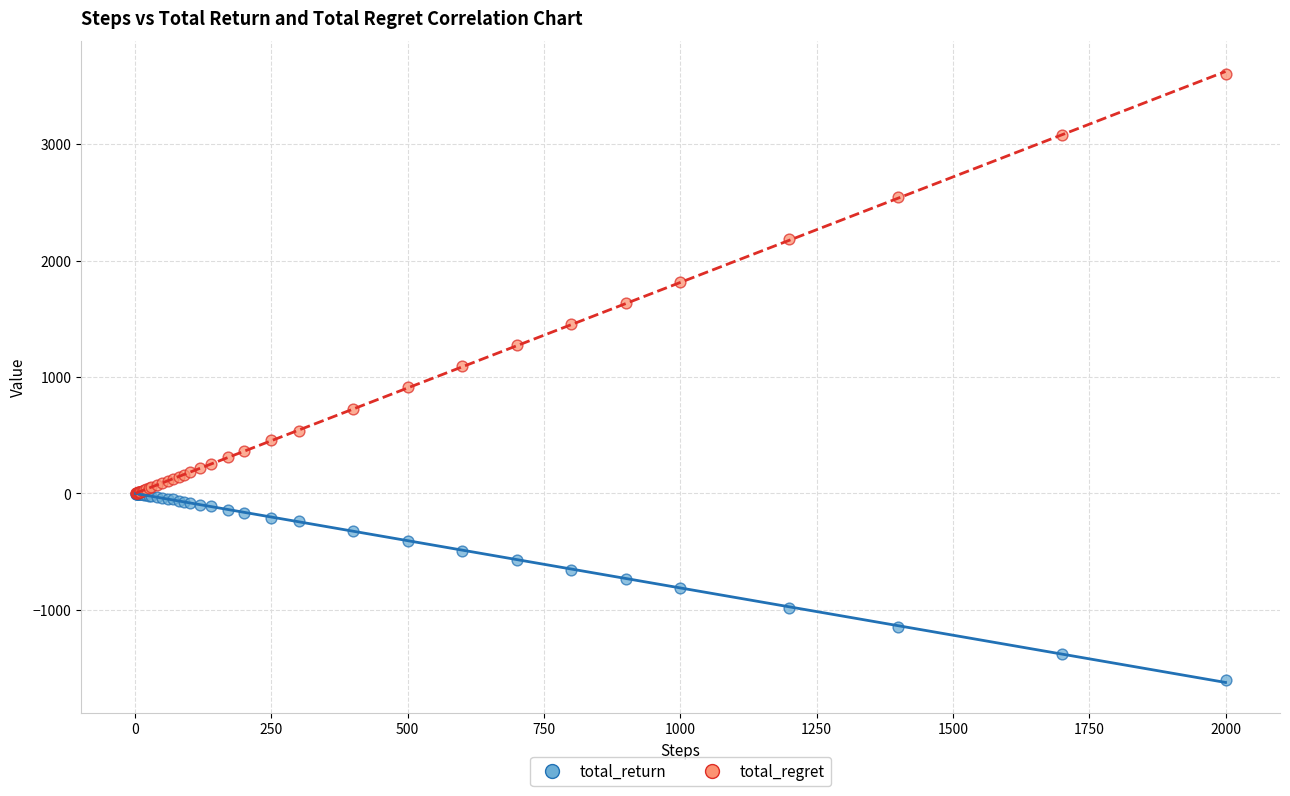

What are all the series names shown in the legend?

total_return, total_regret